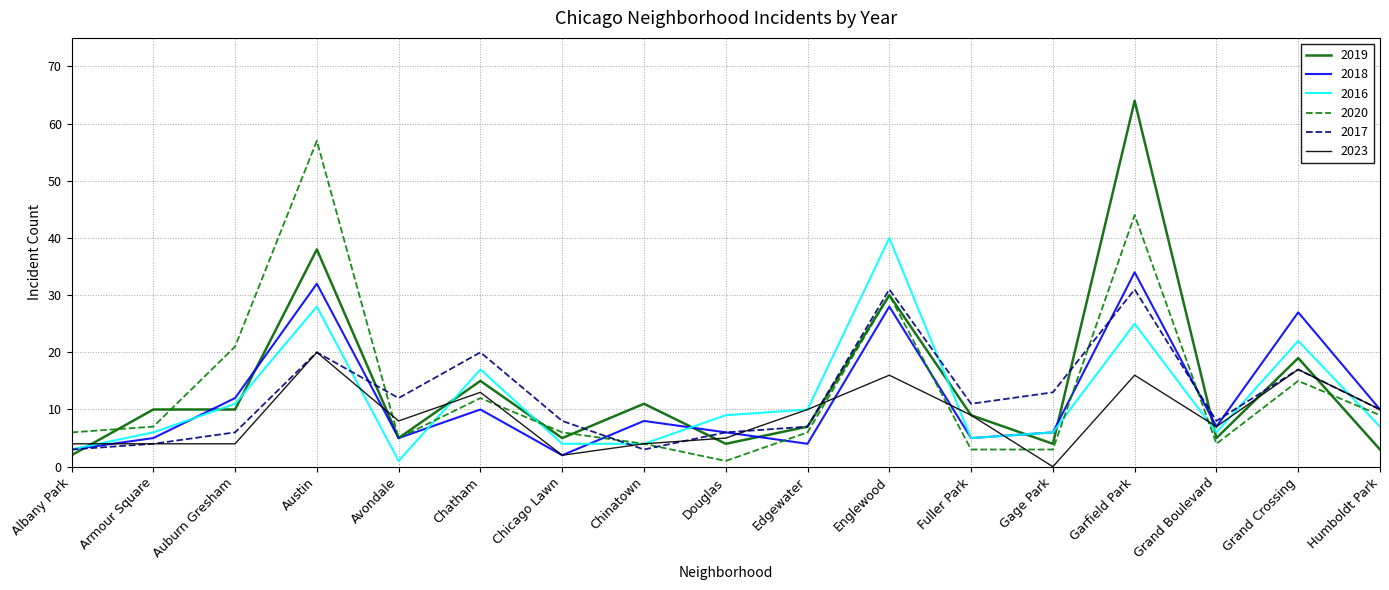

At how many categories does at least one series exceed 54?

2